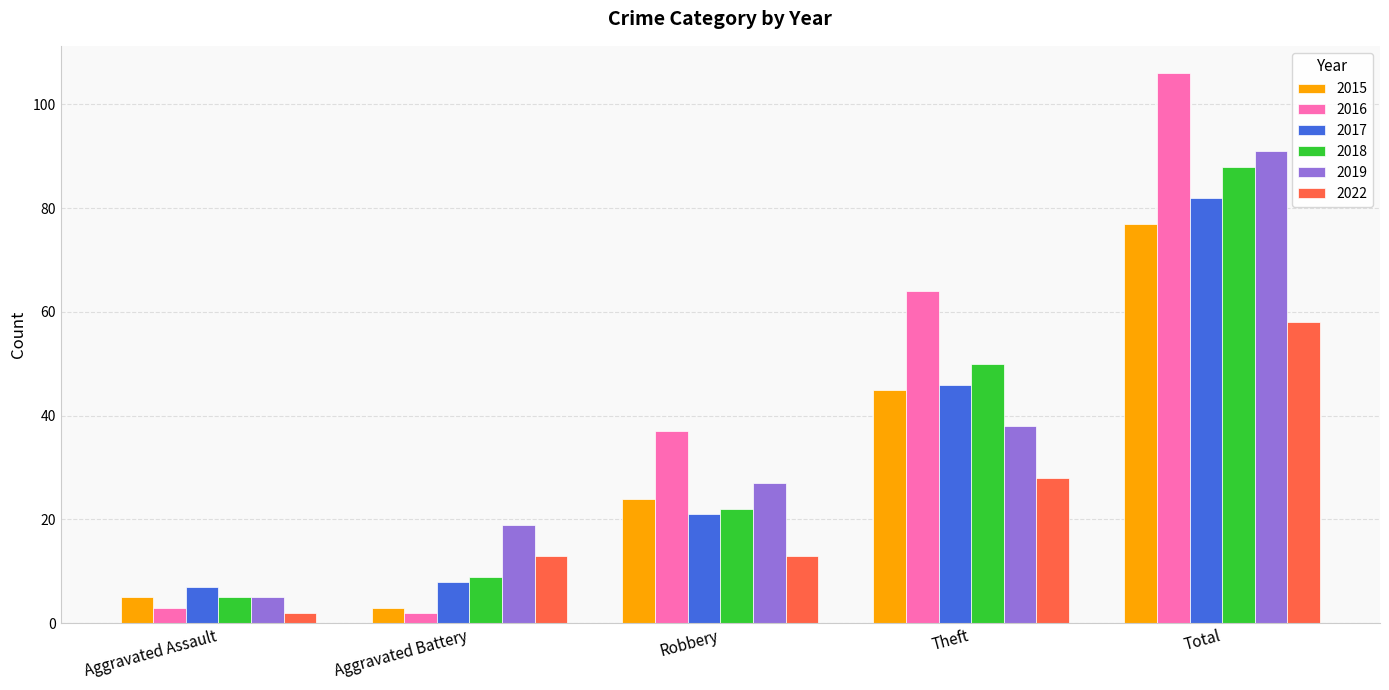

Where is 2016 nearest to the value 54?

Theft